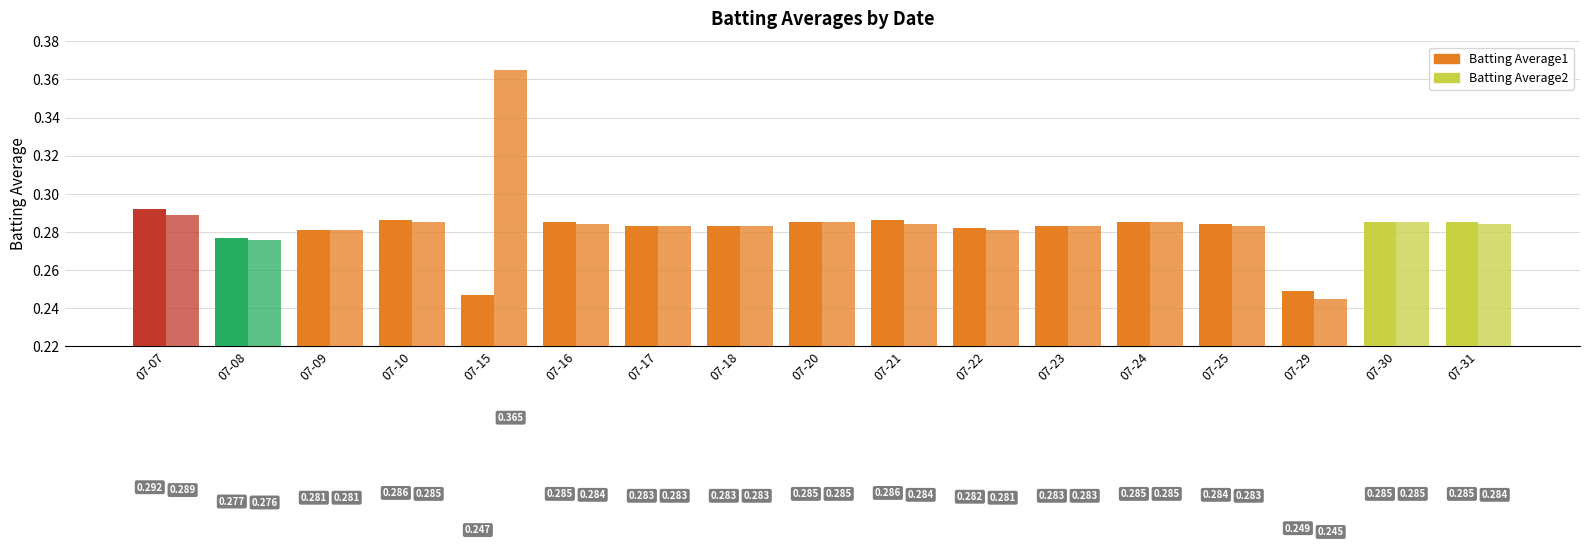

Reading left to right, what are all the values shown in this chart?

Batting Average1: 0.3	0.3	0.3	0.3	0.2	0.3	0.3	0.3	0.3	0.3	0.3	0.3	0.3	0.3	0.2	0.3	0.3
Batting Average2: 0.3	0.3	0.3	0.3	0.4	0.3	0.3	0.3	0.3	0.3	0.3	0.3	0.3	0.3	0.2	0.3	0.3